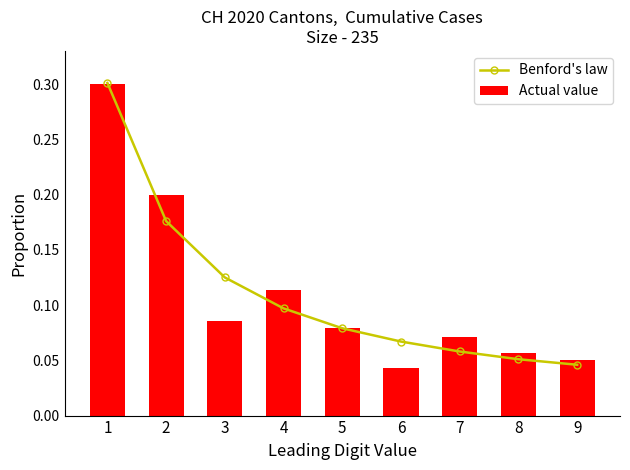

Reading left to right, list all the values displayed in this chart.

Benford's law: 0.3	0.2	0.1	0.1	0.1	0.1	0.1	0.1	0.0
Actual value: 0.3	0.2	0.1	0.1	0.1	0.0	0.1	0.1	0.1